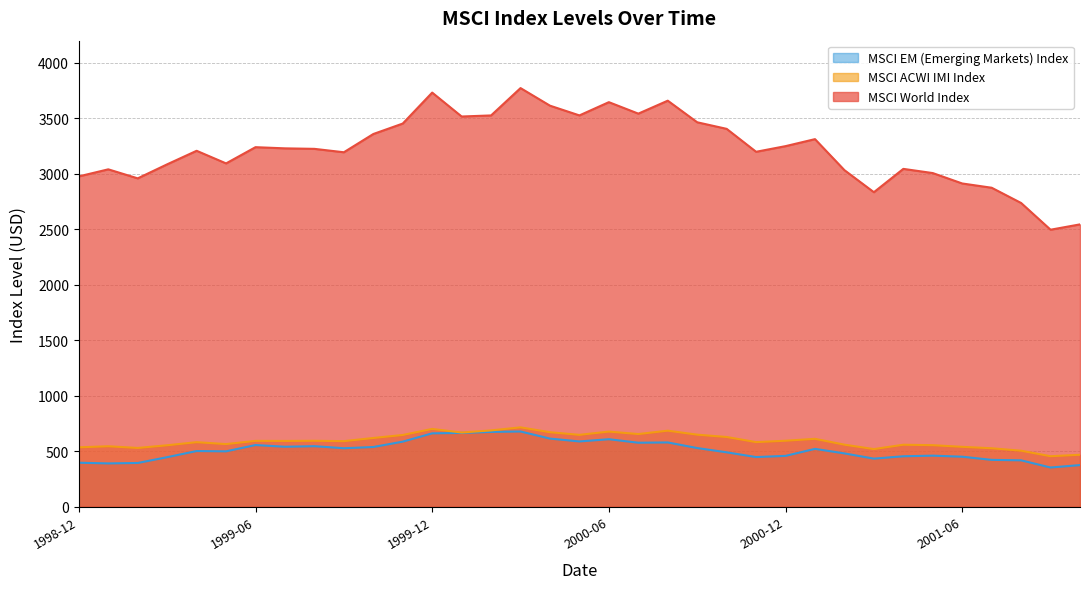

What is the total value across all series at 2001-03?

3787.0